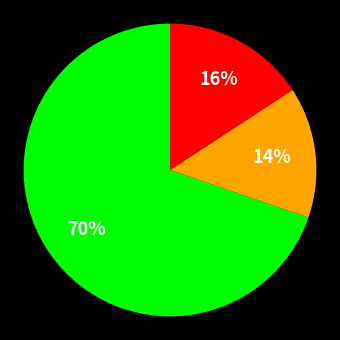

To the nearest percent, what is the average slice percentage?

33%